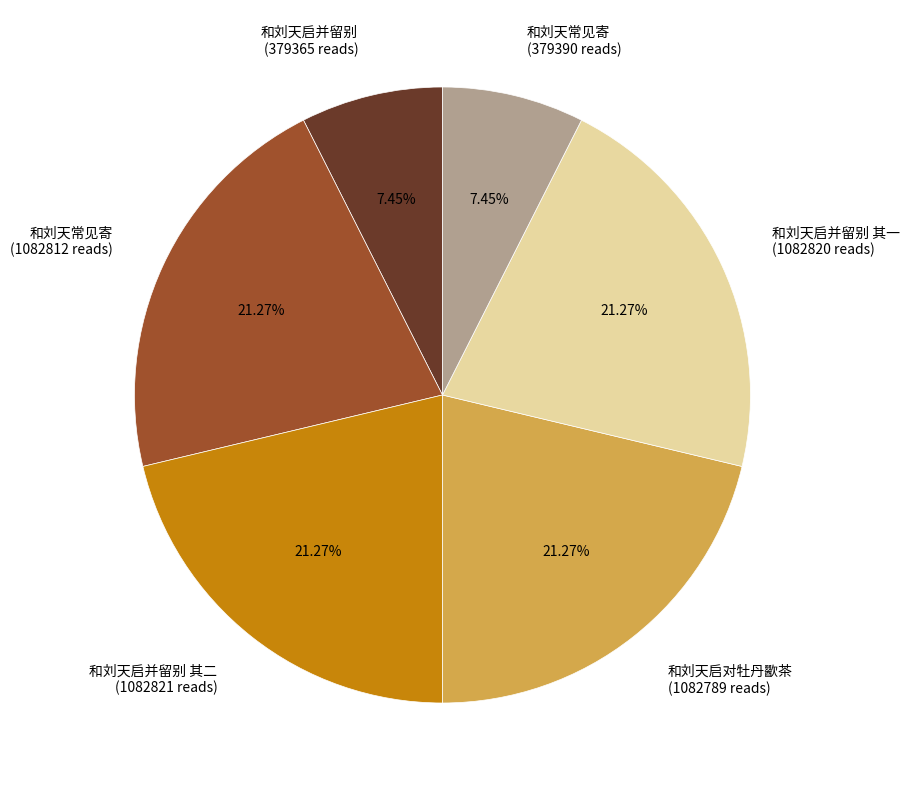

What is the largest slice in the pie chart?

和刘天启并留别 其二